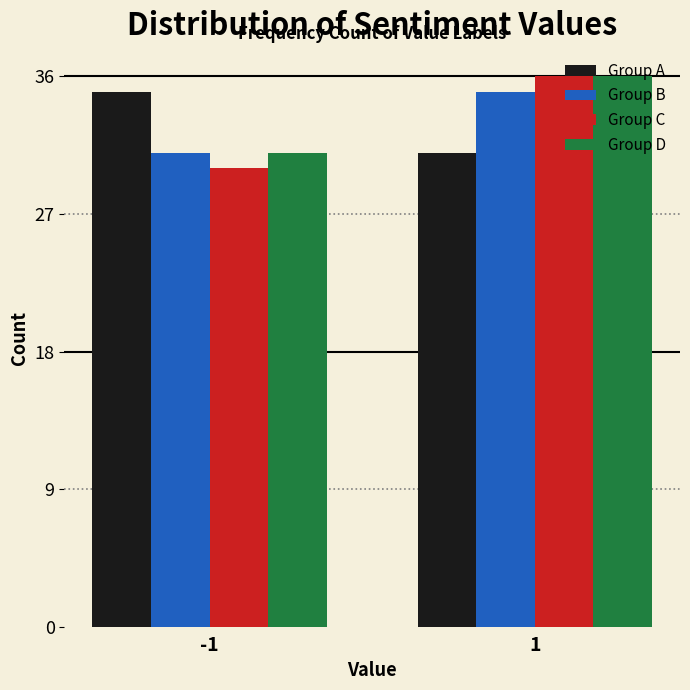

Reading left to right, what are all the values shown in this chart?

Group A: 35	31
Group B: 31	35
Group C: 30	36
Group D: 31	36